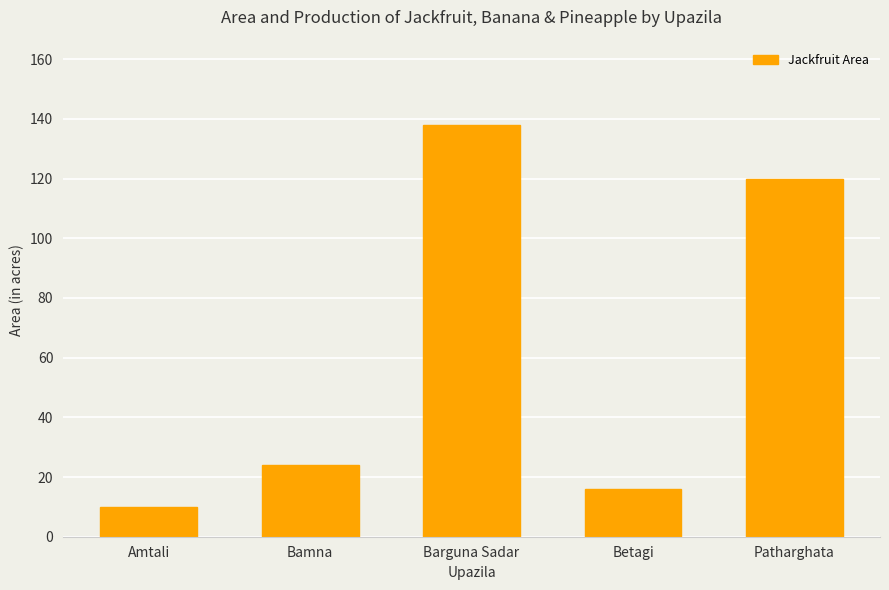

What is the value of the 4th bar from the left?

16